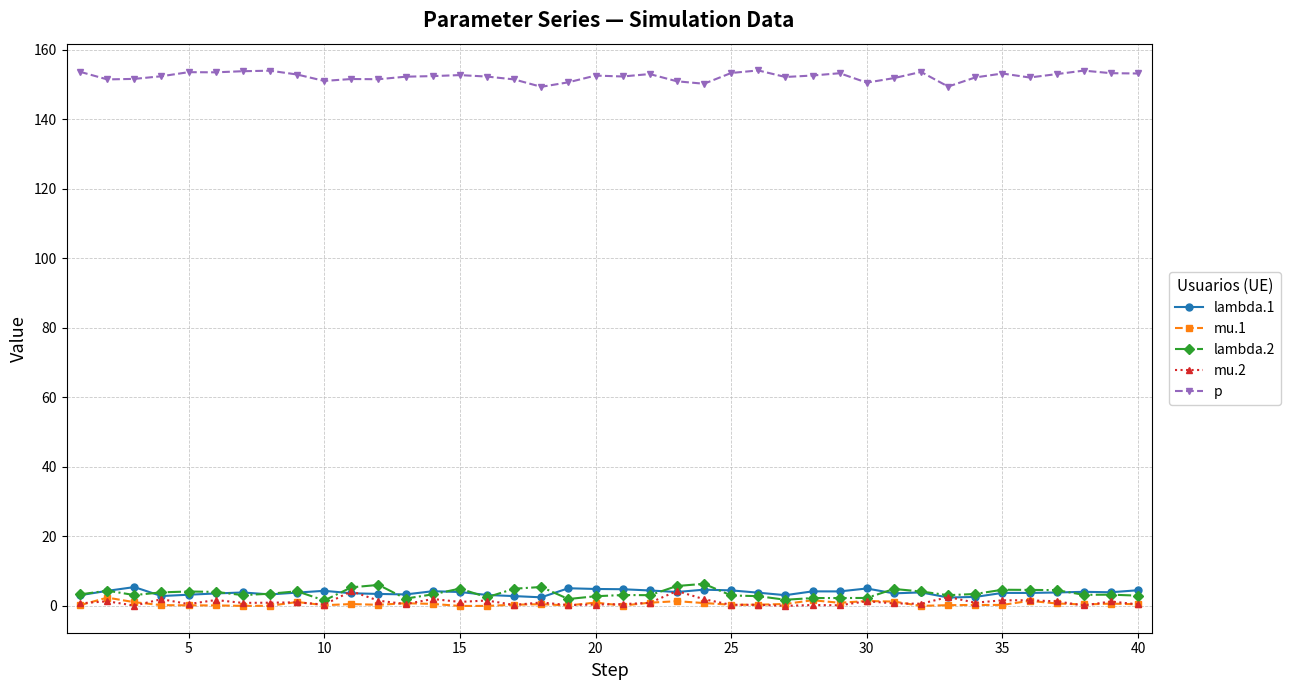

What is the maximum value shown in the chart?

154.1